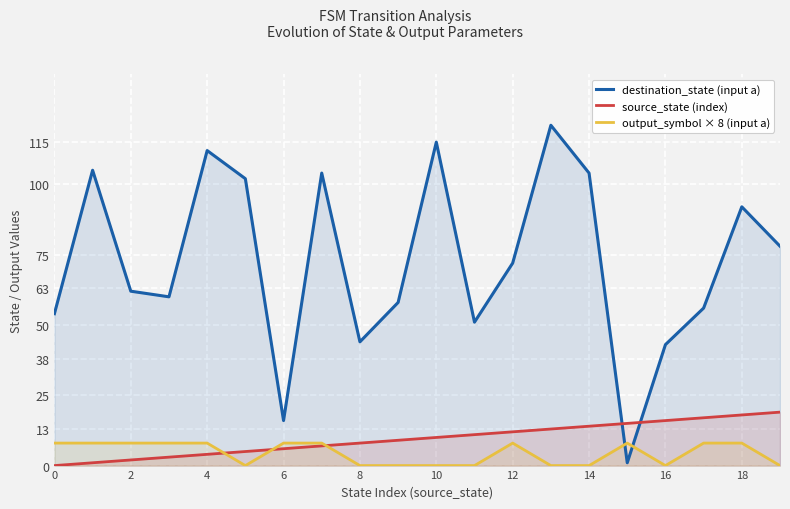

True or false: destination_state (input a) and output_symbol × 8 (input a) intersect in this chart.

True